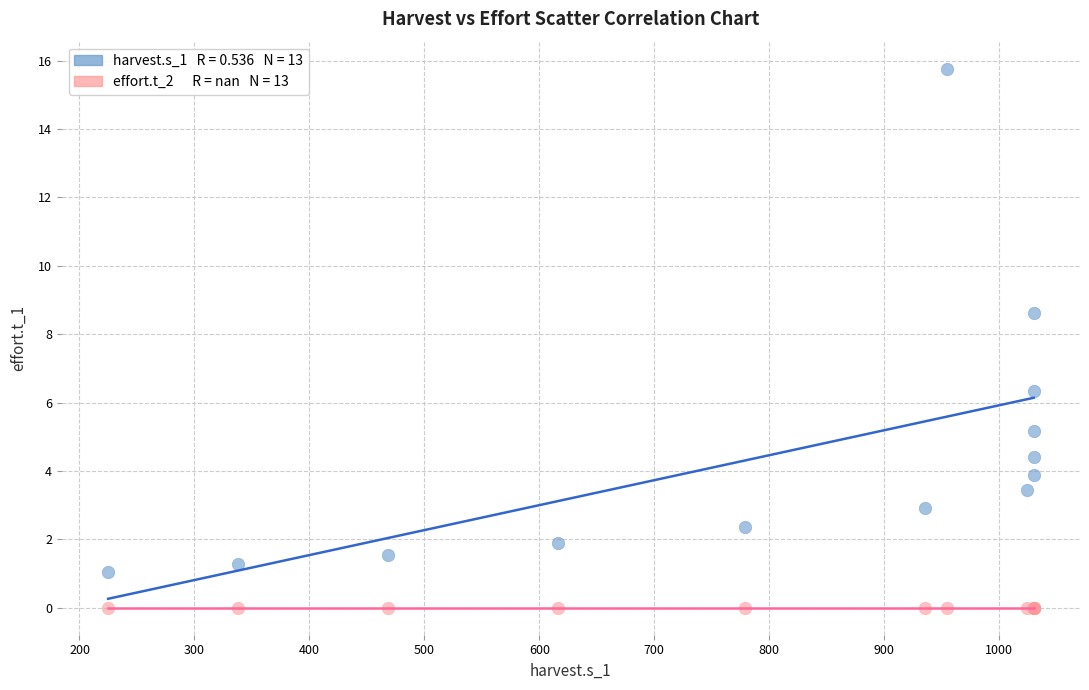

Across all series, what Y value is closest to 7?

6.3